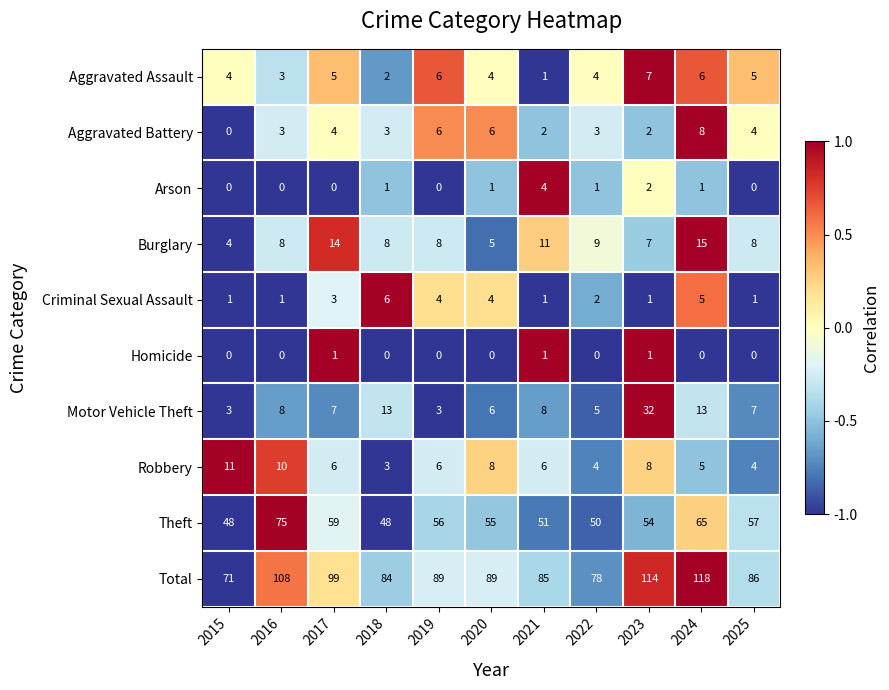

Which category has the lowest value in the Robbery series?

2018